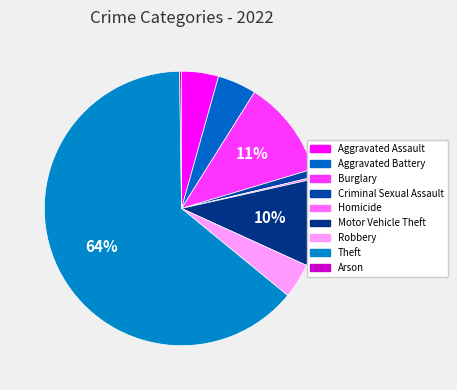

To the nearest percent, what is the difference between the Criminal Sexual Assault and Aggravated Battery slice percentages?

4%